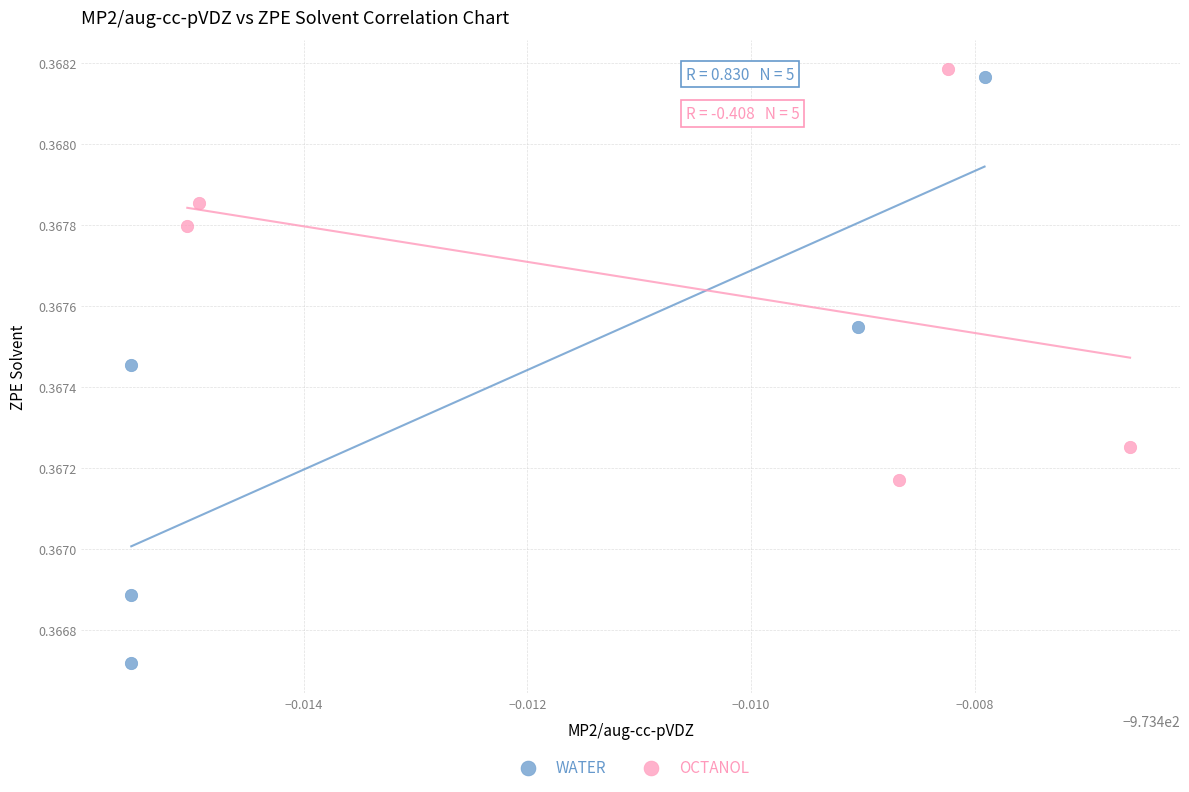

Which series reaches the minimum Y coordinate?

WATER